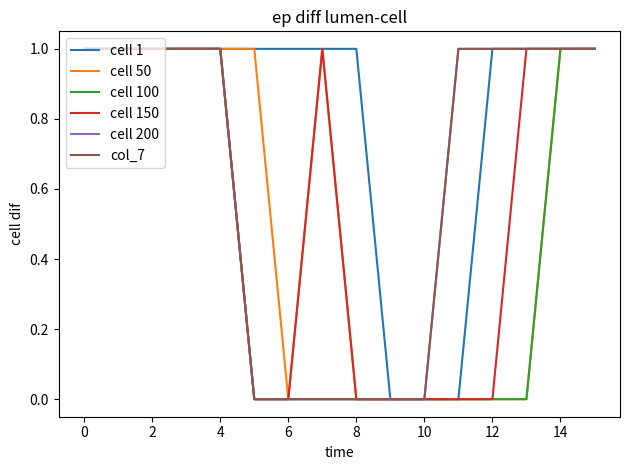

True or false: cell 150 has more than 2 interior local peaks.

False